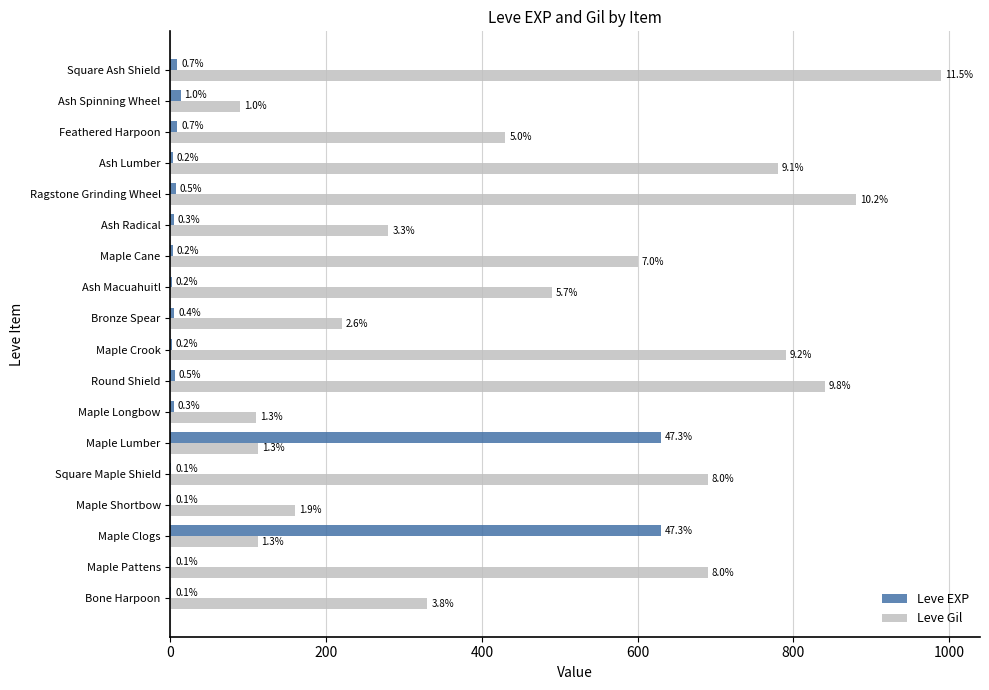

What are all the series names shown in the legend?

Leve EXP, Leve Gil